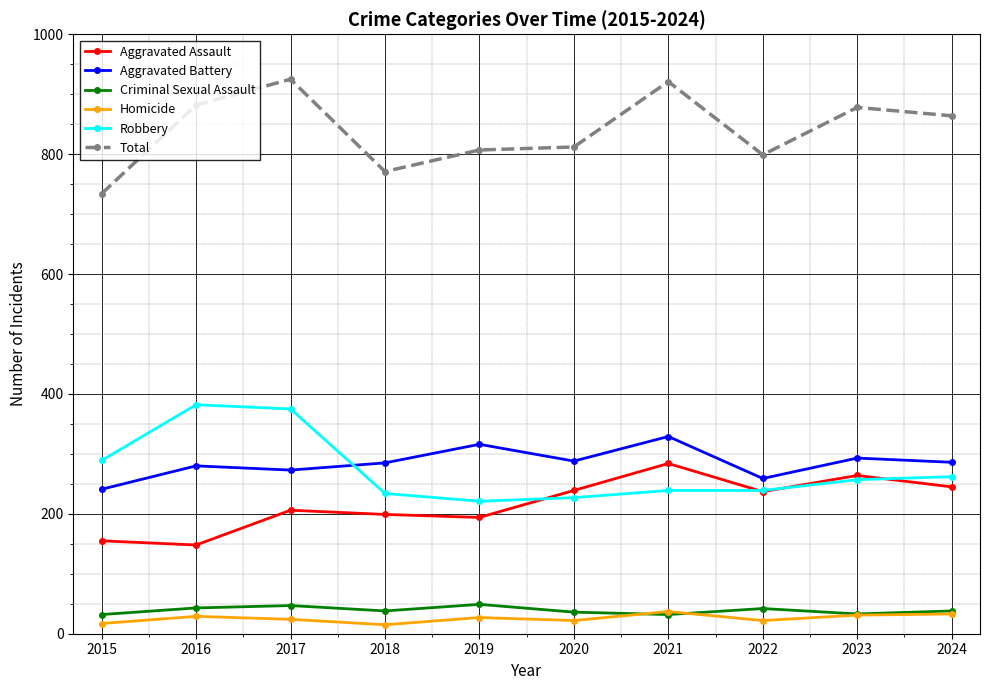

What is the value of the Aggravated Assault point at the 1st from the left?

155